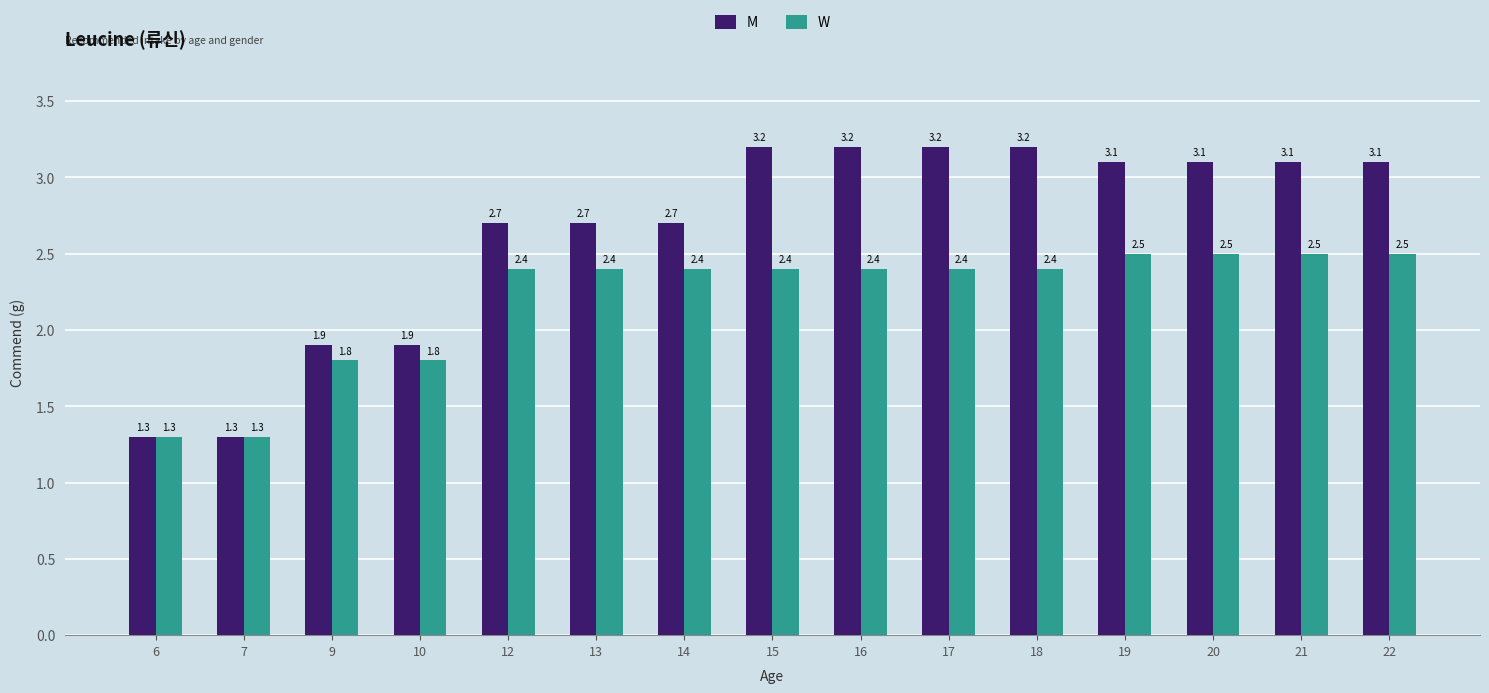

What is the difference between the maximum and minimum values in the W series?

1.2